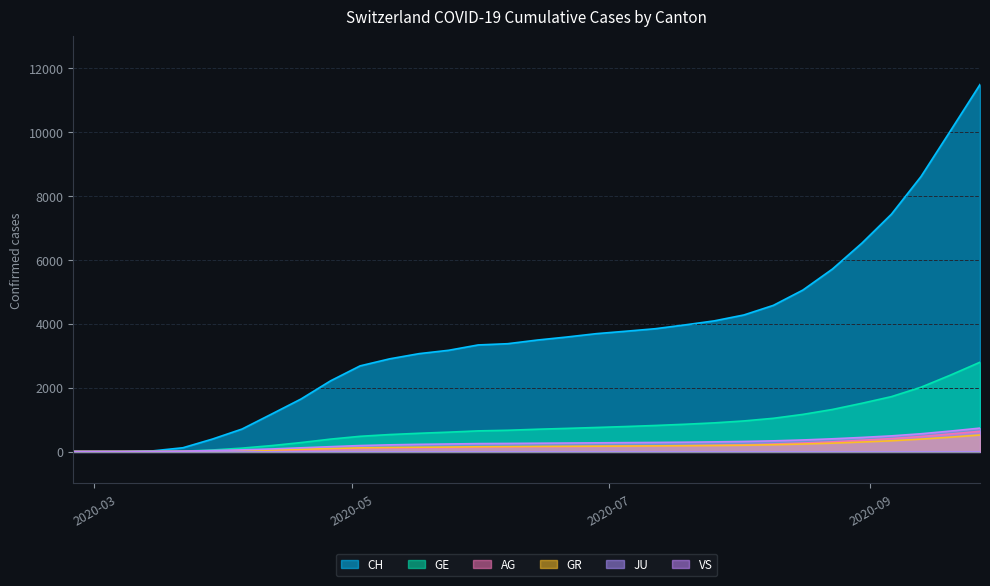

Is the value of GE at 2020-04-05 greater than the value of AG at 2020-07-12?

No